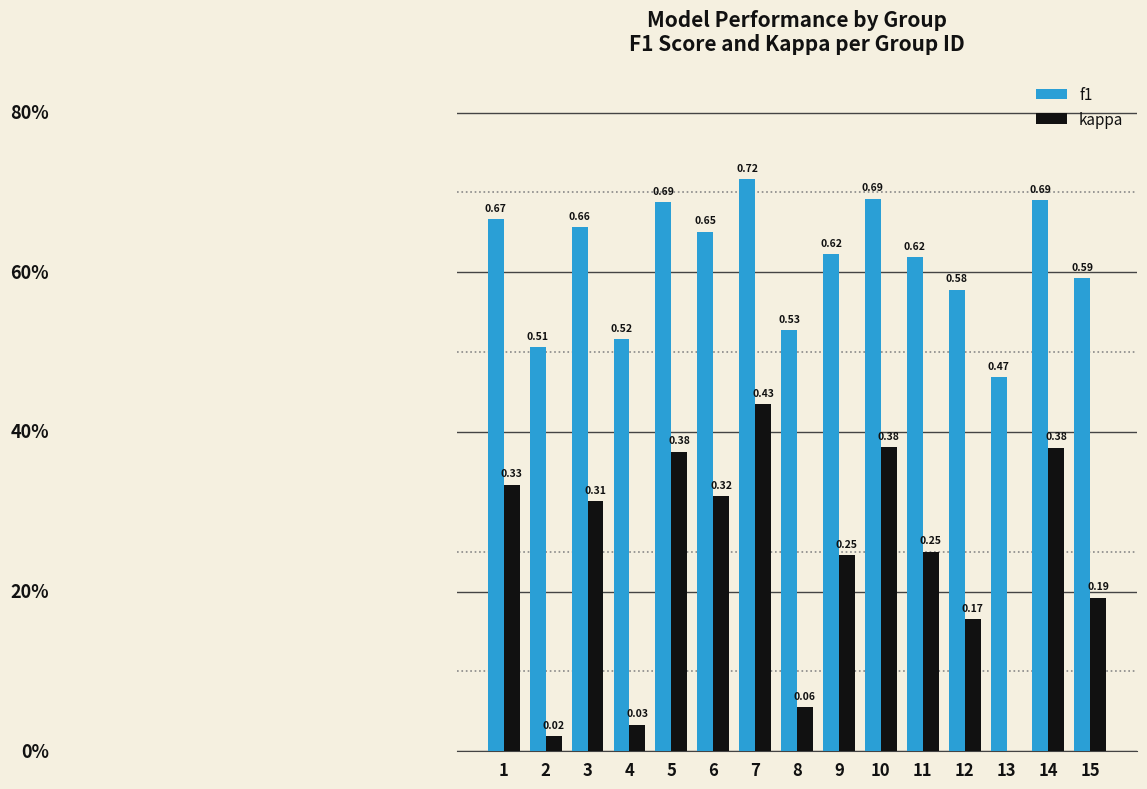

At which category is the sum across all series the highest?

7